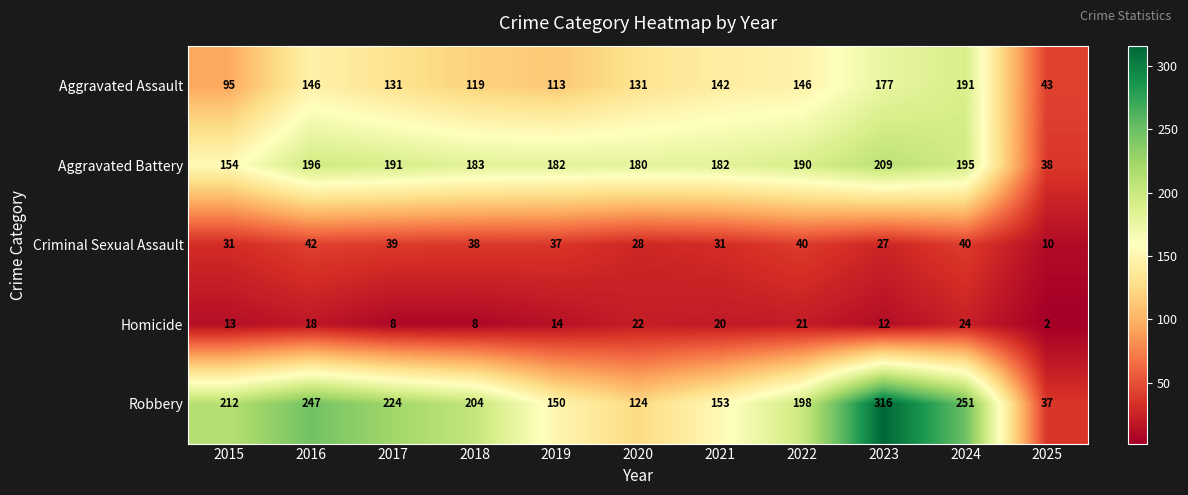

At 2018, list the series in order from largest to smallest.

Robbery, Aggravated Battery, Aggravated Assault, Criminal Sexual Assault, Homicide